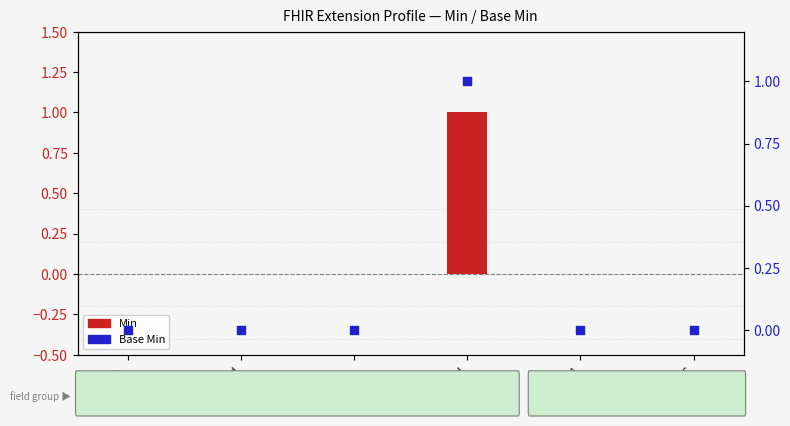

Which series contains the highest Y value?

Min